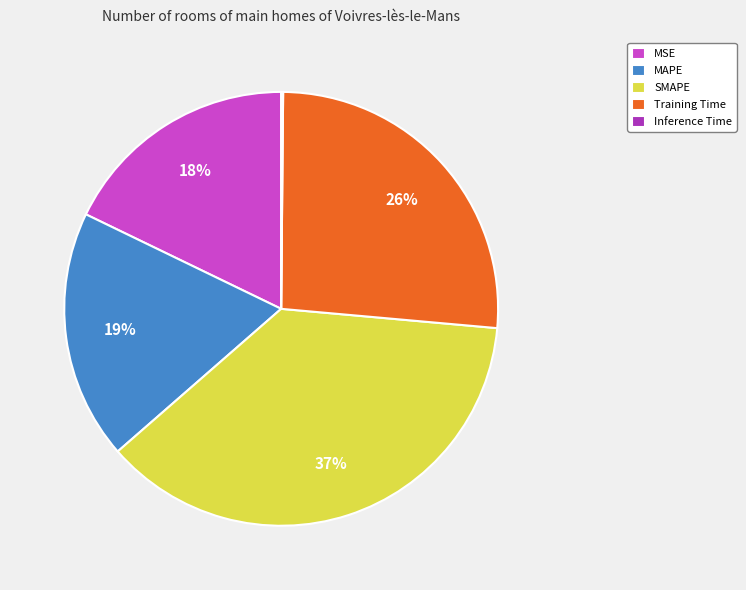

Does SMAPE account for over 50% of the chart?

No